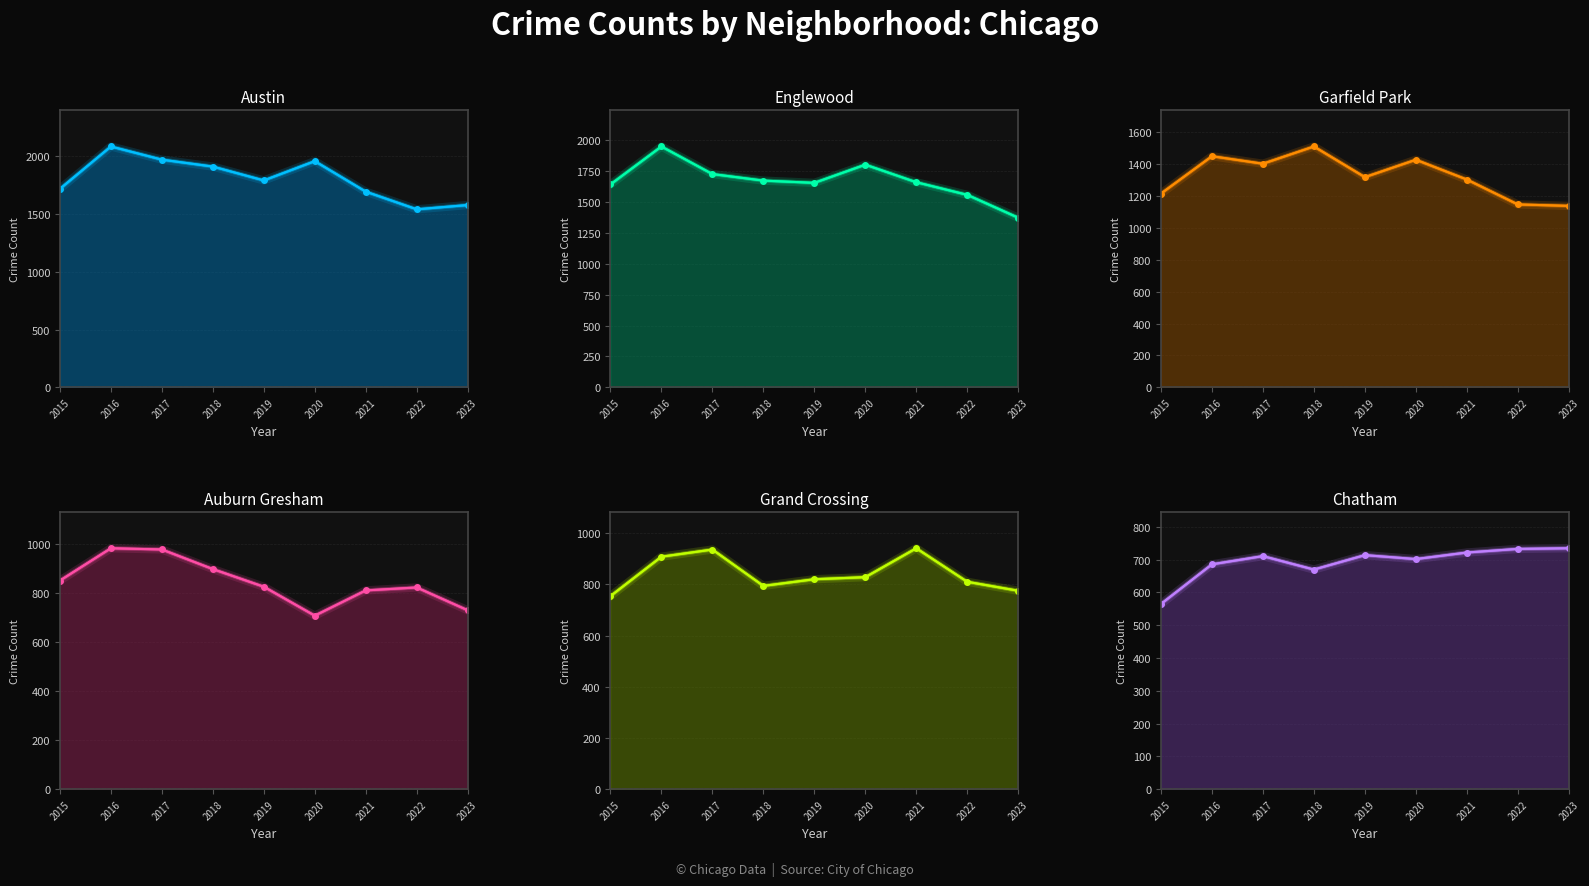

Rank the series at 2020 from lowest to highest value.

Chatham, Auburn Gresham, Grand Crossing, Garfield Park, Englewood, Austin